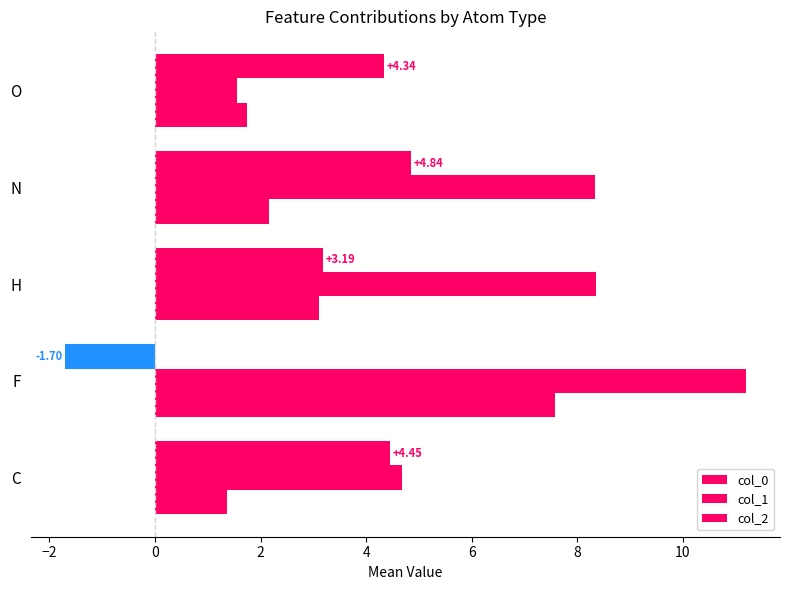

What is the difference between the maximum and minimum values in the col_0 series?

6.5